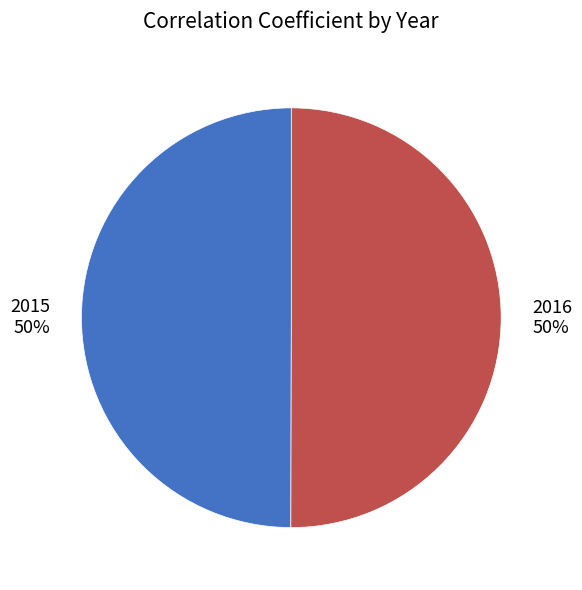

To the nearest percent, what is the average slice percentage?

50%